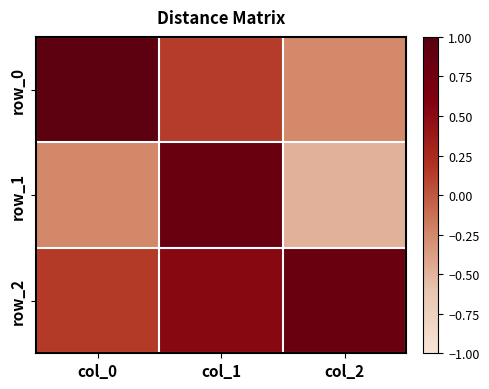

Rank the series at col_0 from lowest to highest value.

row_1, row_2, row_0